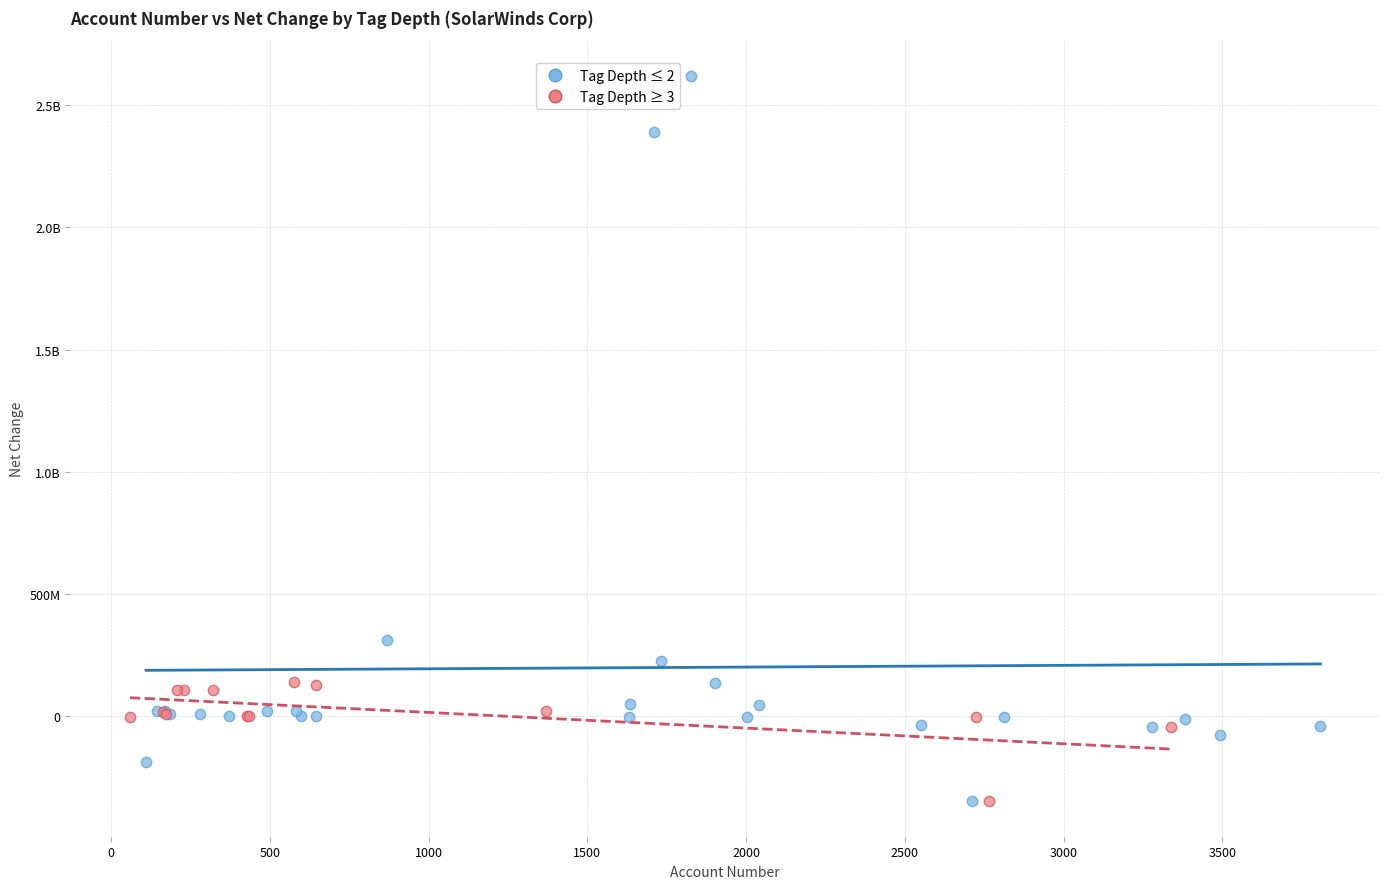

What are all the series names shown in the legend?

Tag Depth ≤ 2, Tag Depth ≥ 3